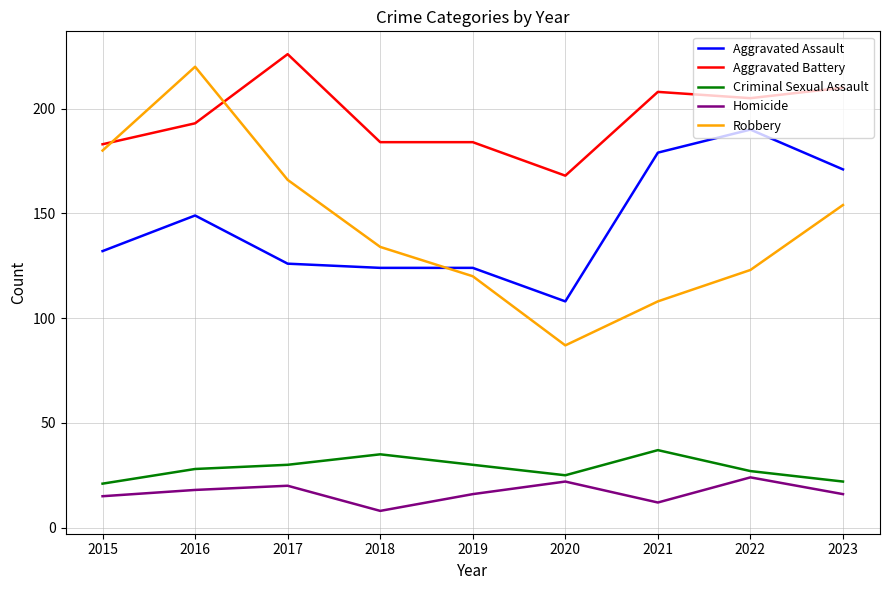

What is the total value across all series at 2022?

569